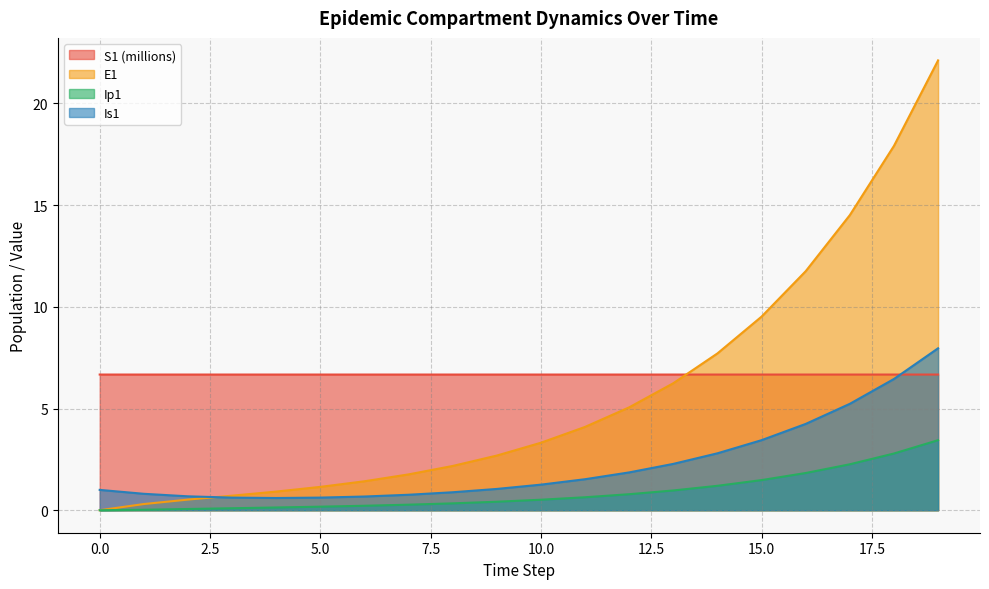

True or false: Is1 and Ip1 intersect in this chart.

False